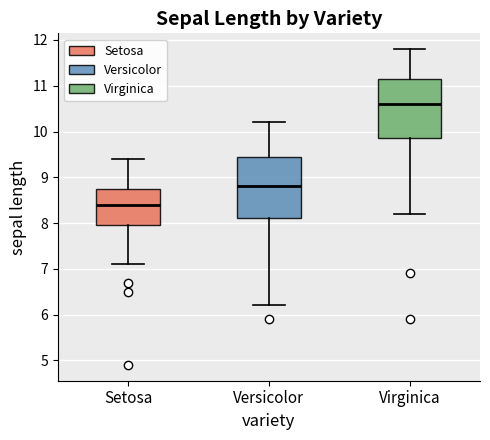

Which box has the lowest median line?

Setosa